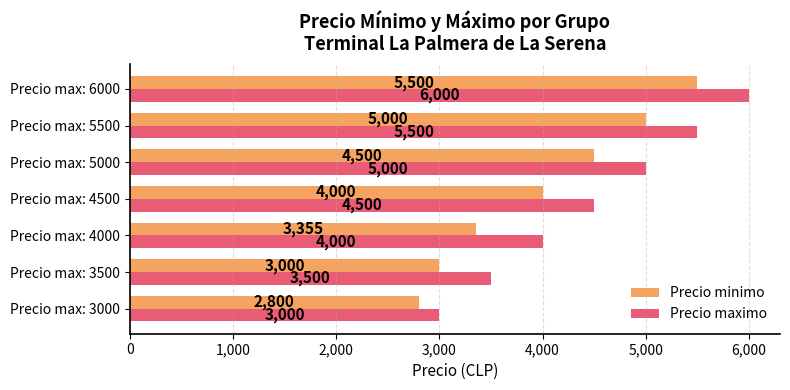

True or false: Precio maximo has a value of 3252 at Precio max: 6000.

False